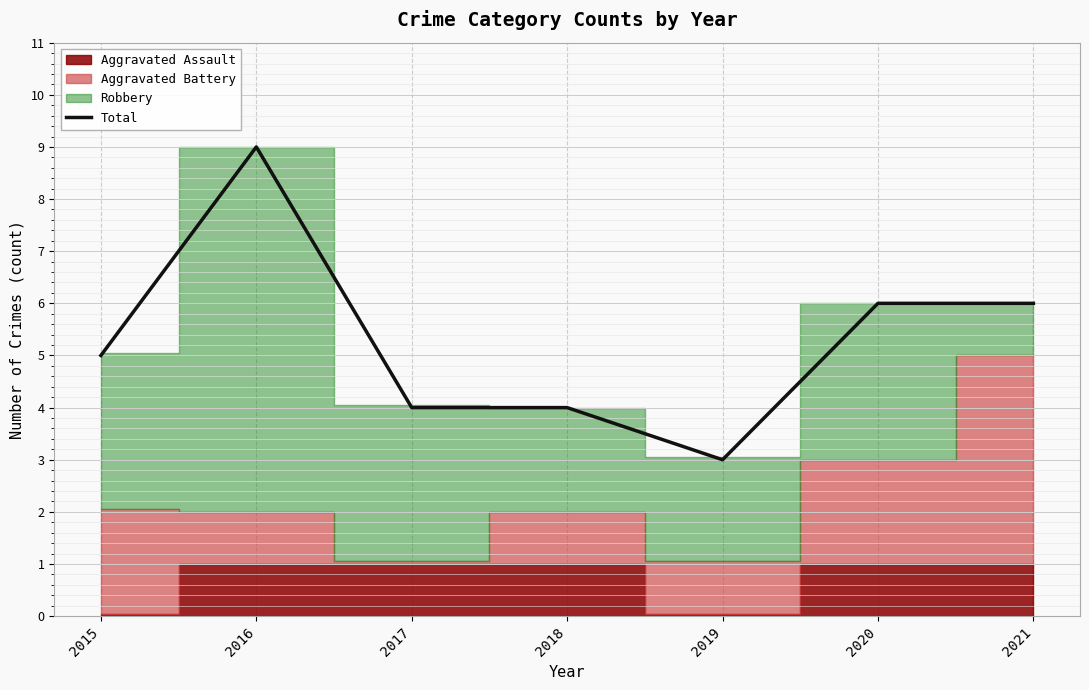

Rank the categories by value from lowest to highest.

2019, 2017, 2018, 2015, 2020, 2021, 2016